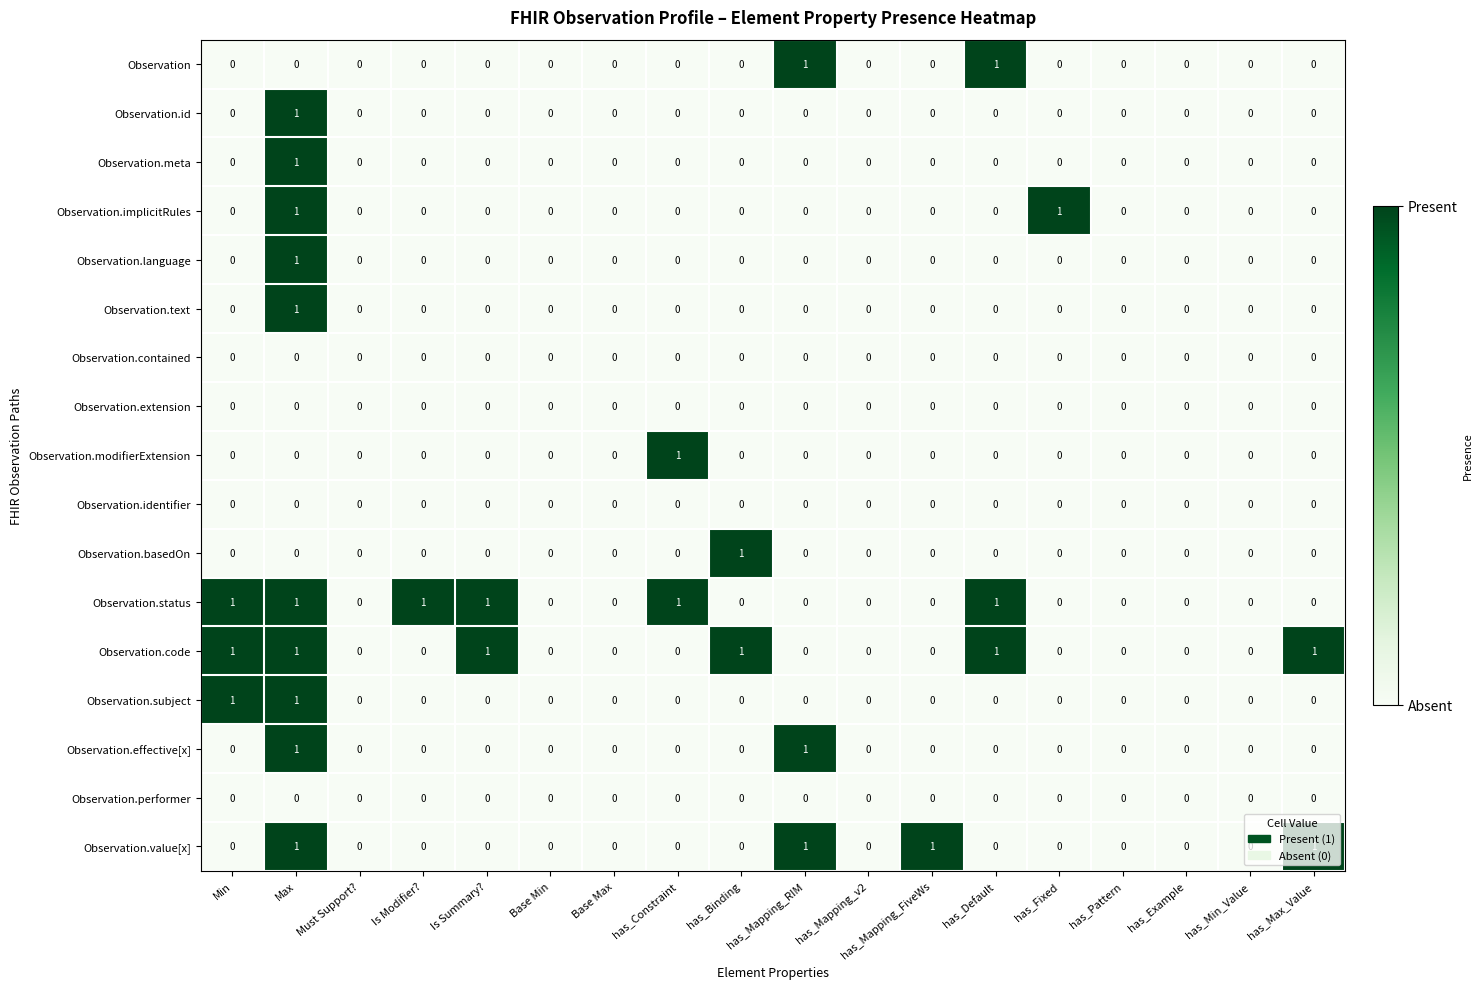

True or false: Observation.meta has a value of 1 at has_Mapping_FiveWs.

False